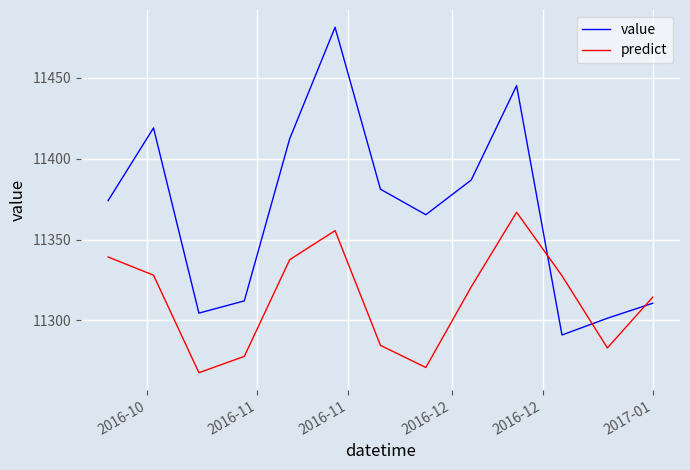

True or false: predict and value intersect in this chart.

True